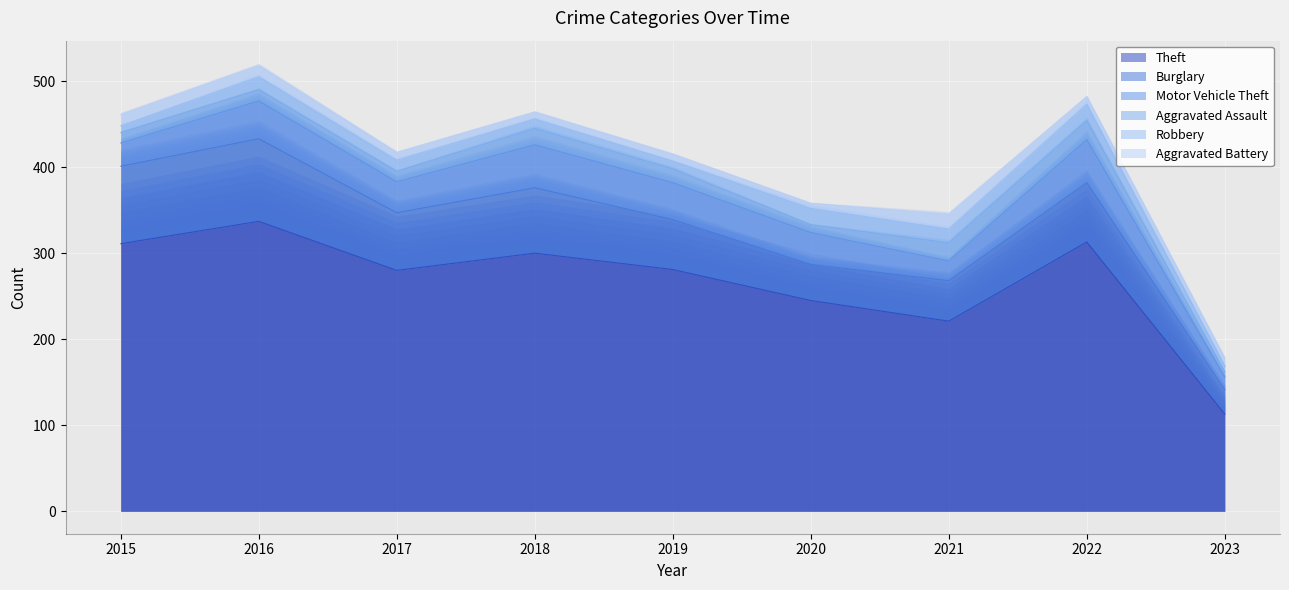

What is the minimum value shown in the chart?

6